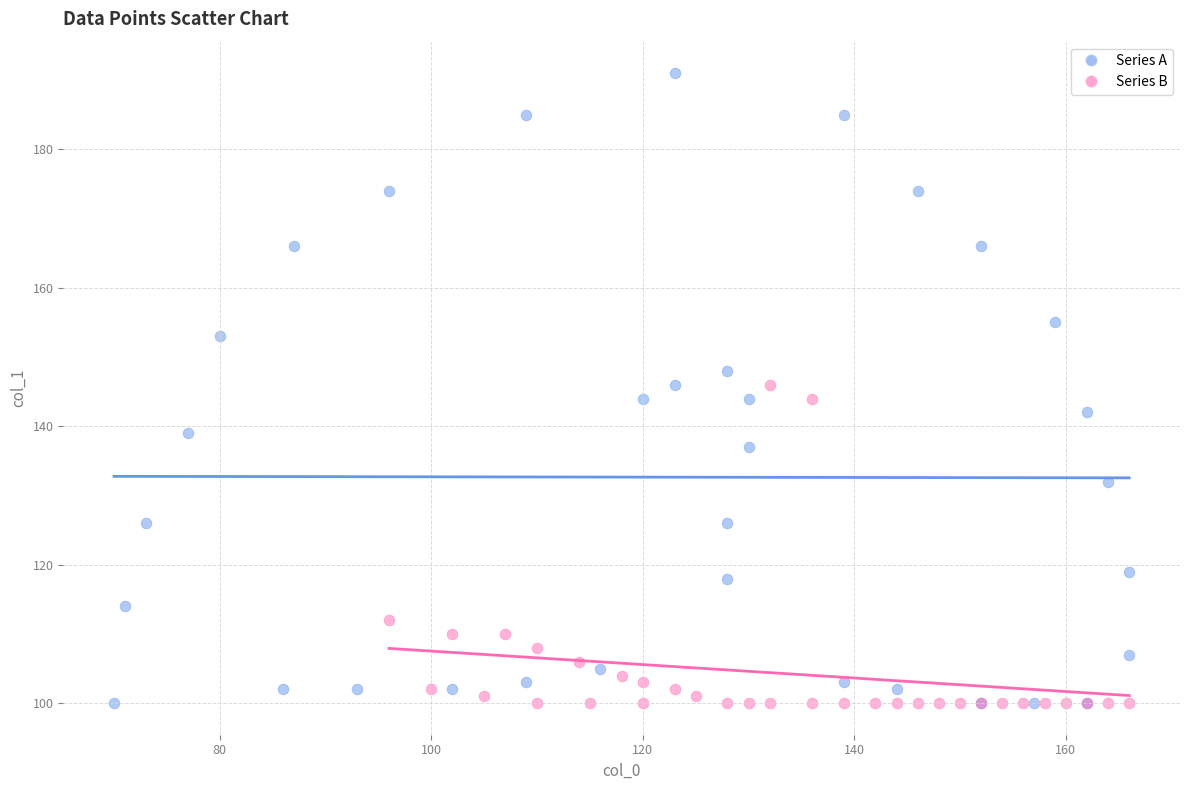

What are all the series names shown in the legend?

Series A, Series B